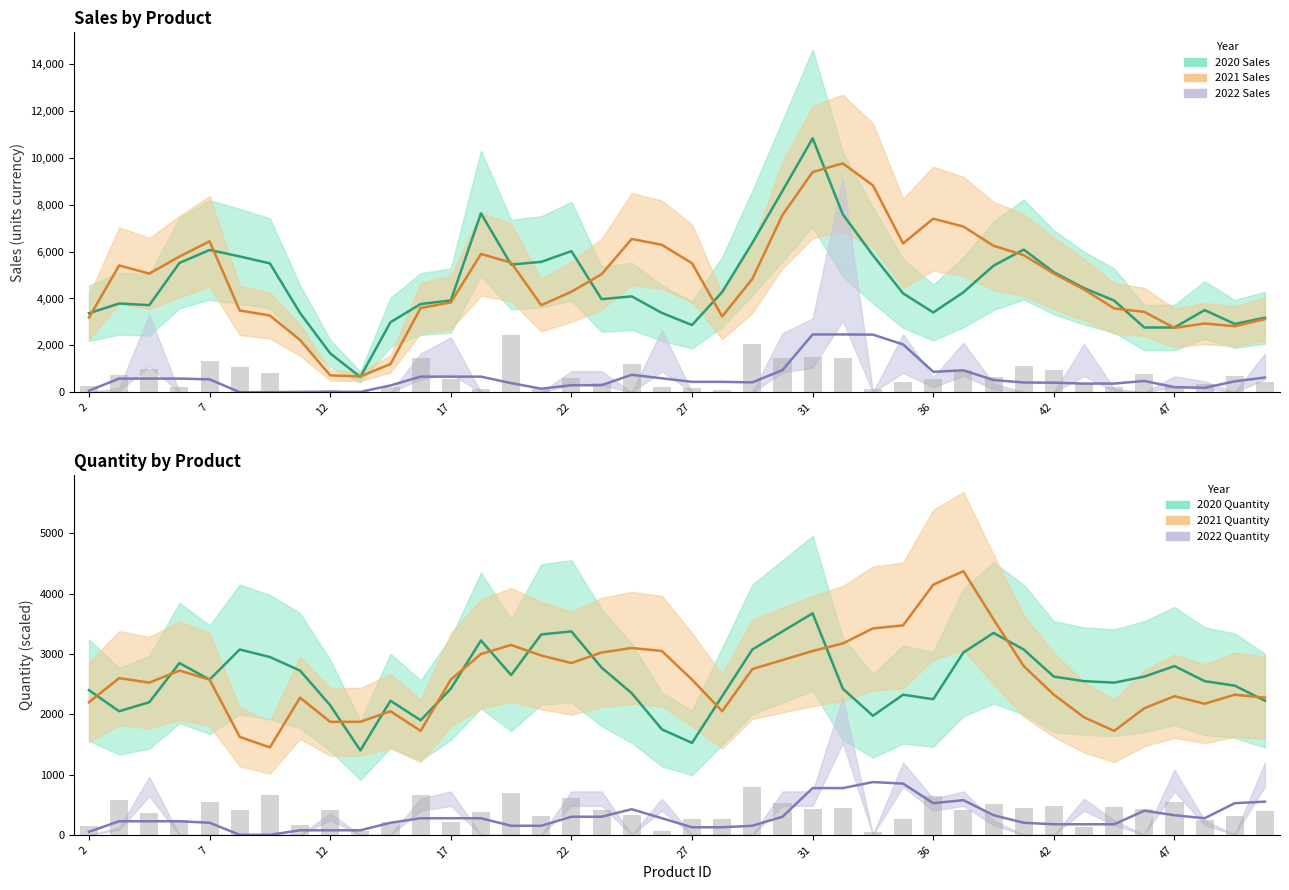

Are the bars horizontal?

No